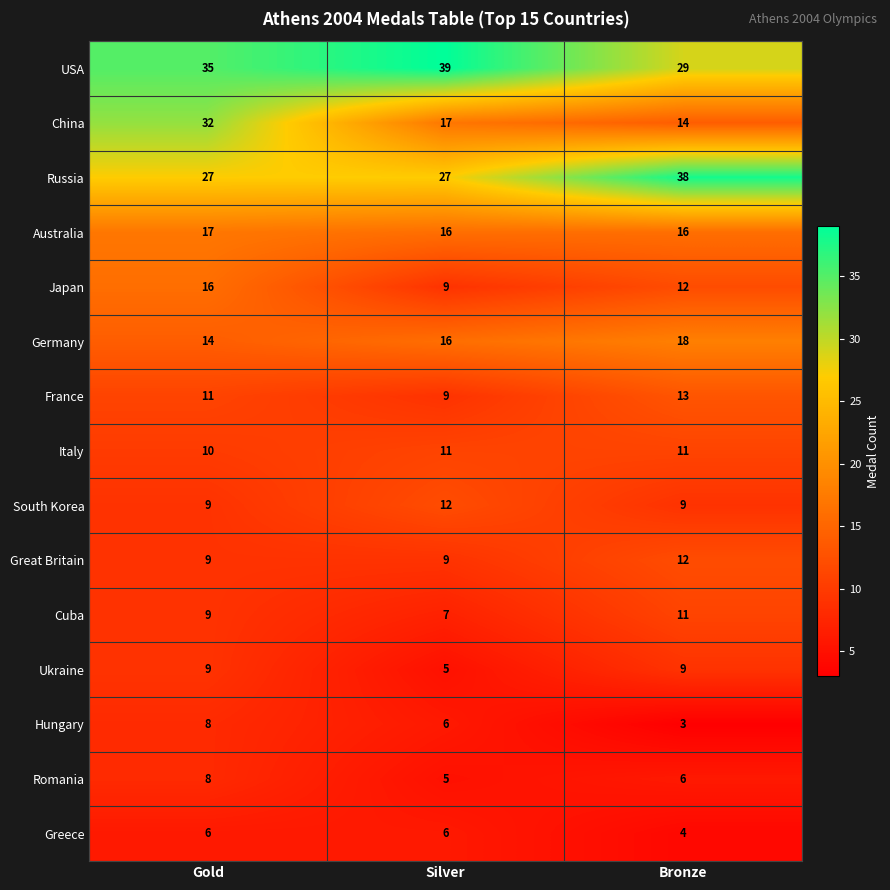

At which label is China closest to 23?

Silver